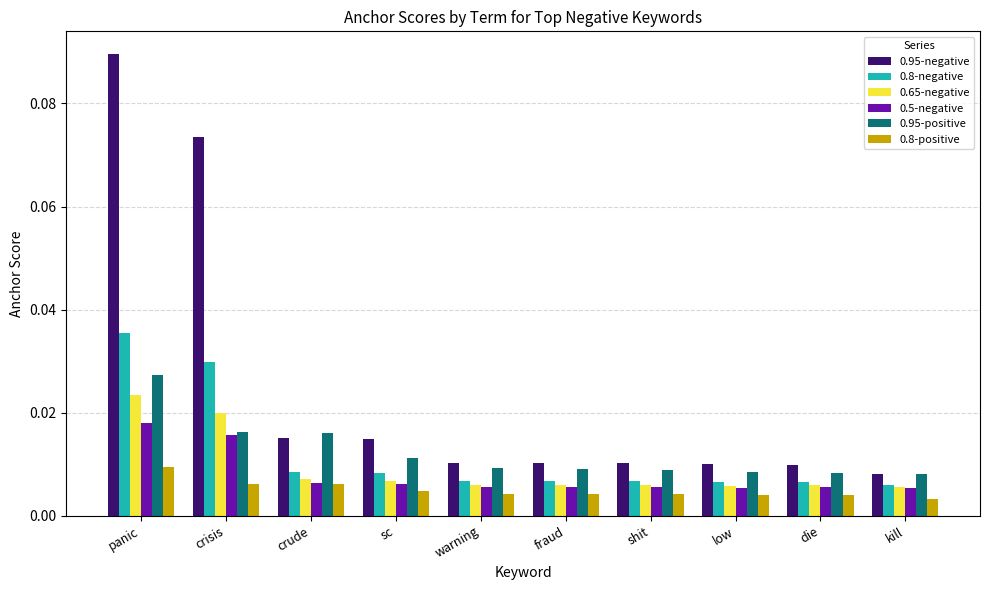

At which label does 0.95-negative reach its peak?

panic